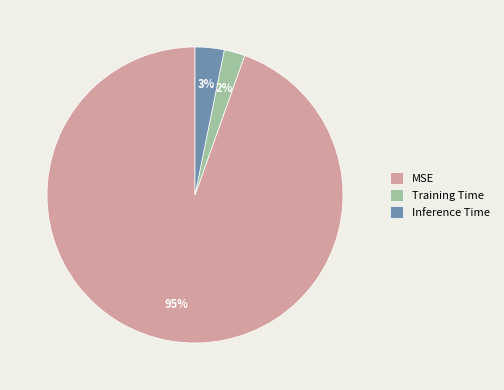

Rank the categories by value from lowest to highest.

Training Time, Inference Time, MSE